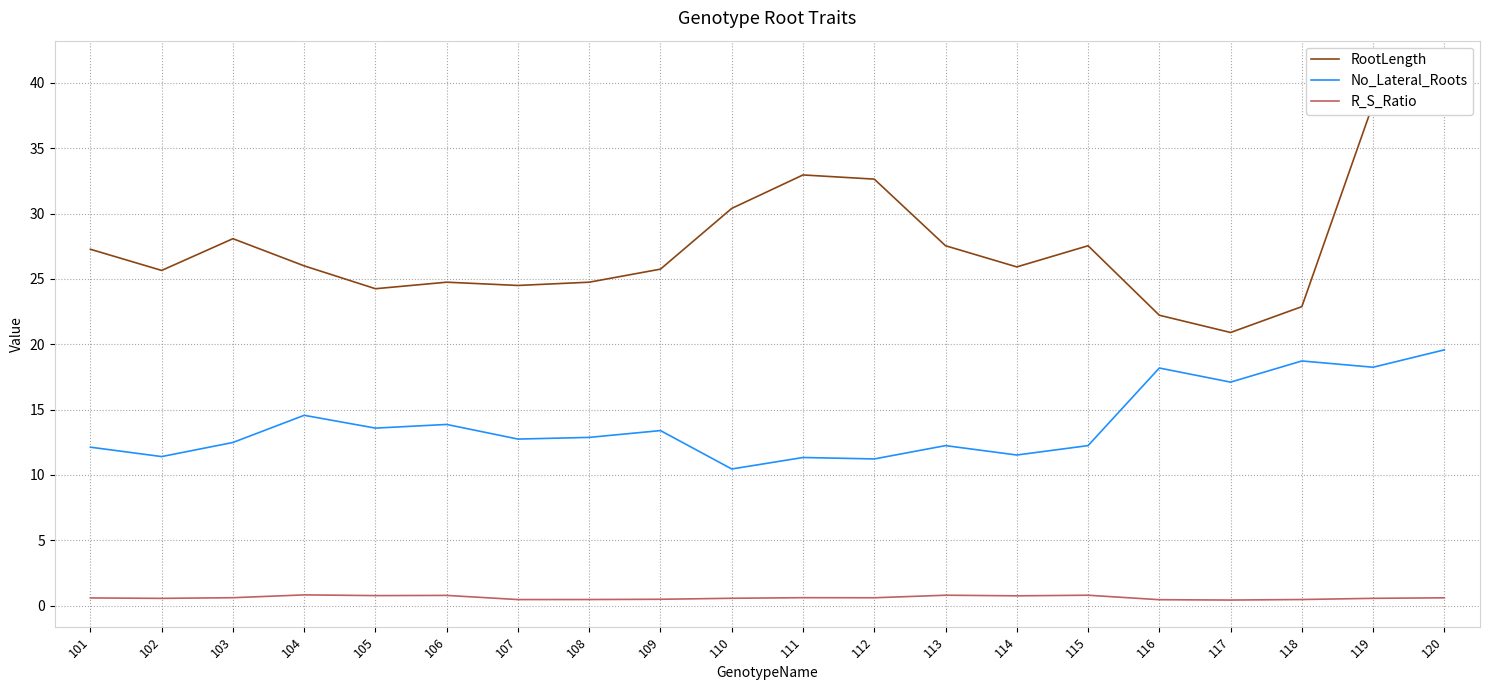

Read the R_S_Ratio value at 105.

0.8